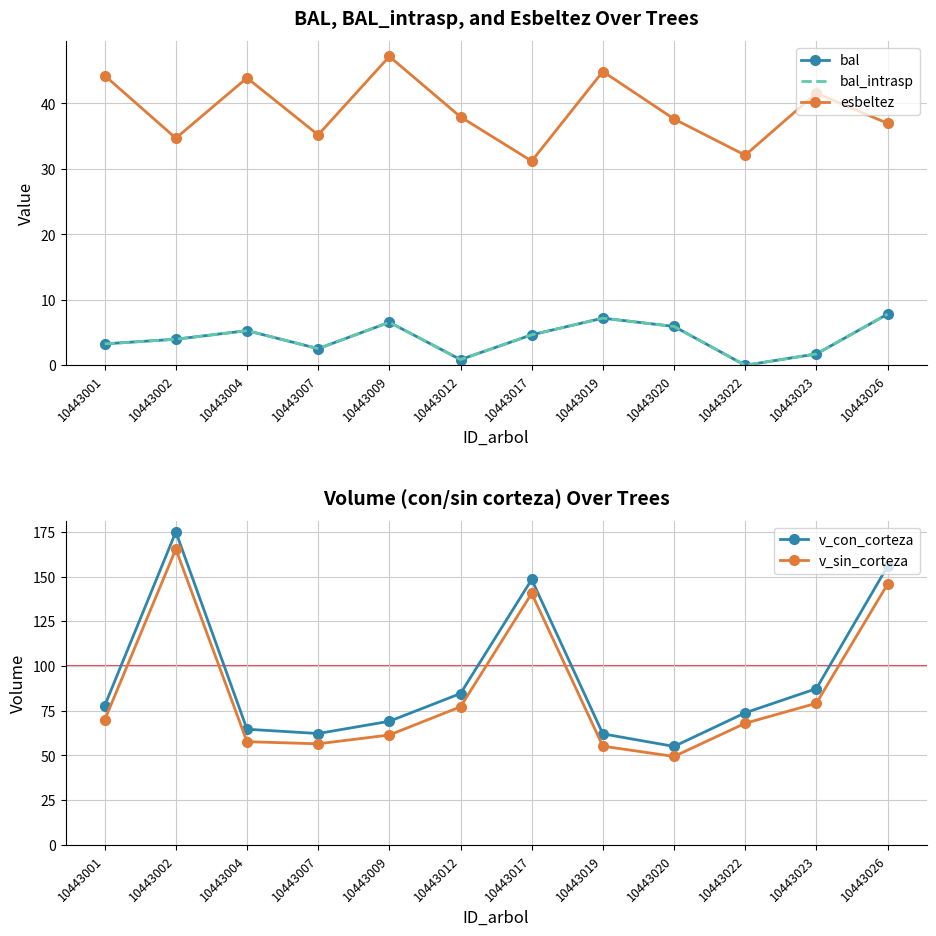

How many series are shown in this chart?

5